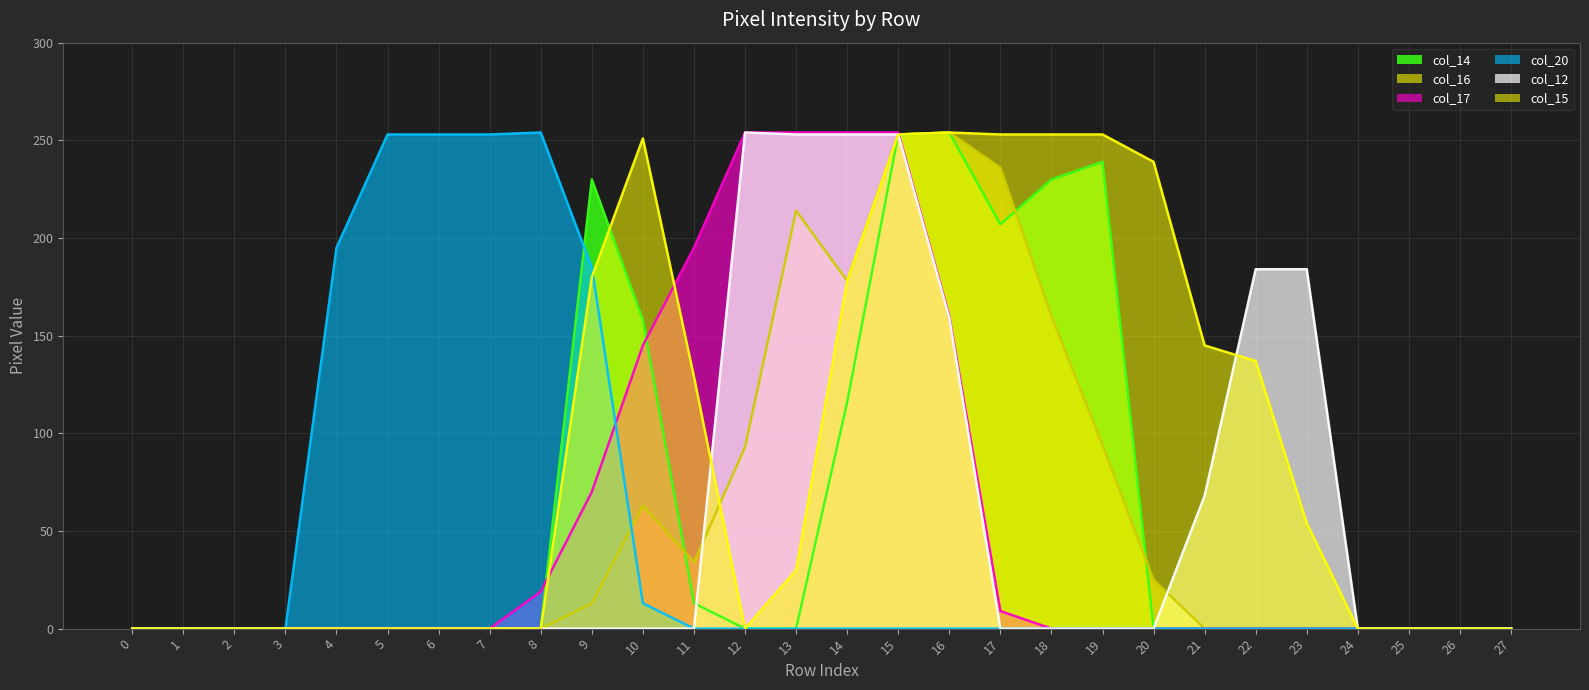

Which series ends up on top after the final intersection of col_14 and col_12?

col_12